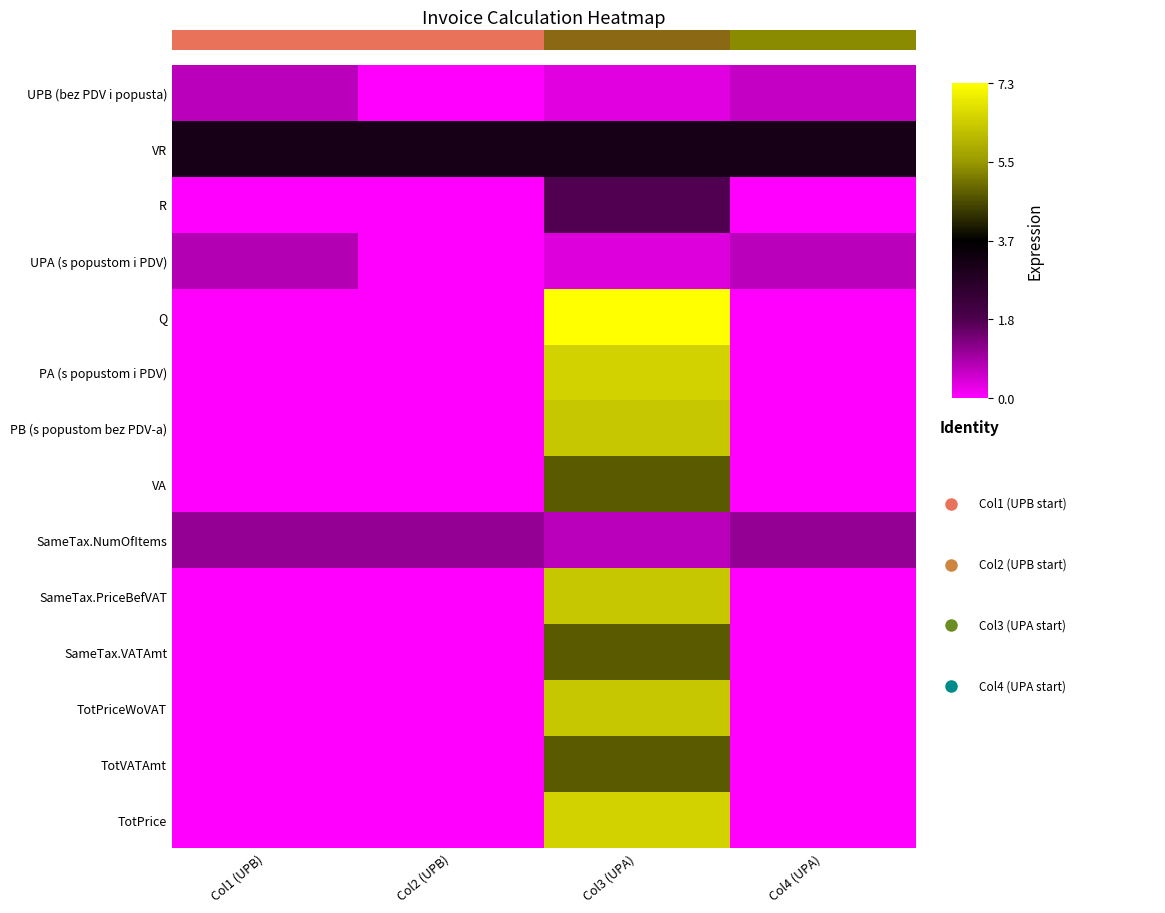

What is the greatest value displayed?

7.3